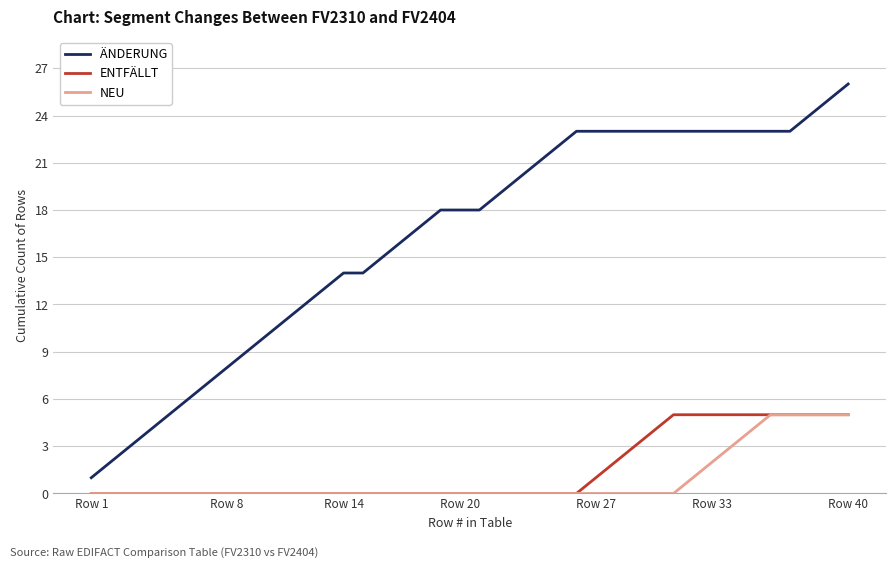

What is the maximum value for NEU?

5